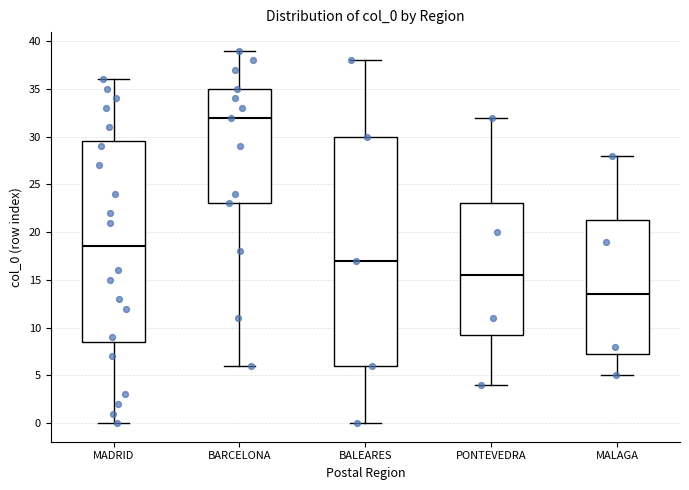

Where does the median line of the box for PONTEVEDRA sit on the y-axis? The values are not printed on the chart, so give them approximately, as read against the axis.

15.5